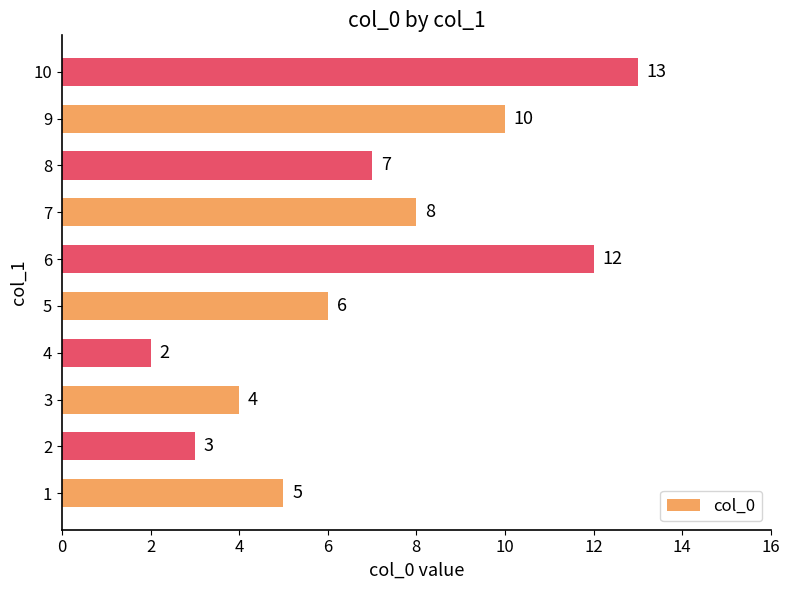

Where is the data nearest to the value 7?

8